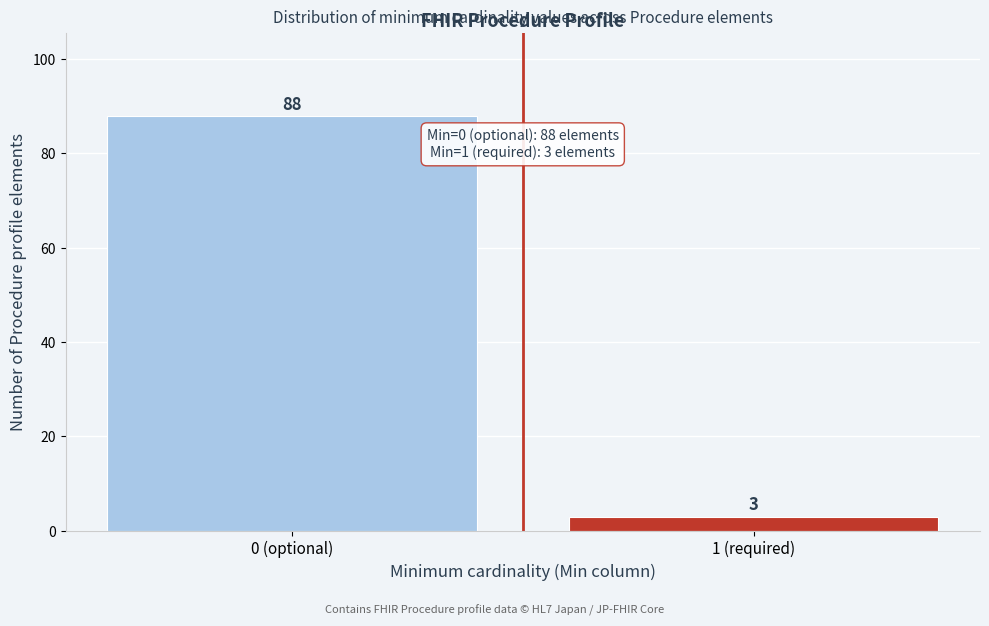

Reading right to left, transcribe all the data shown in this chart.

3	88